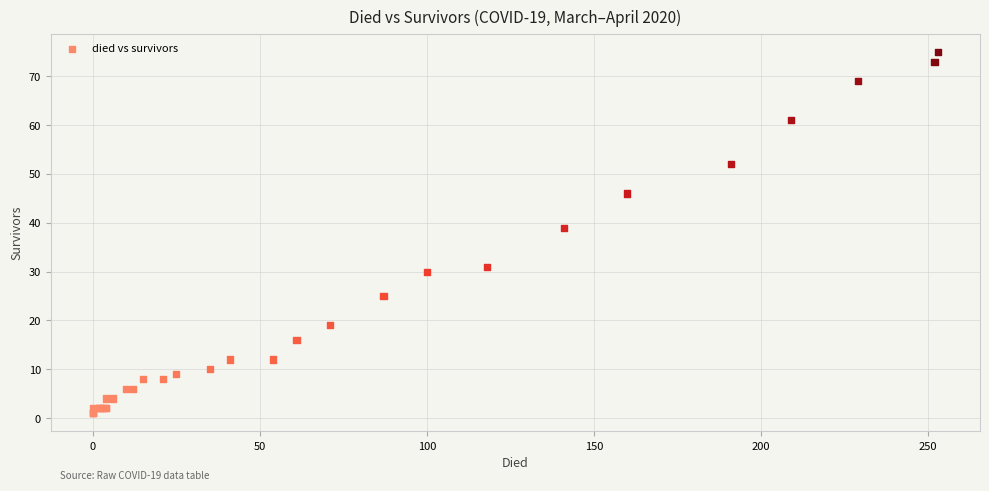

What Y value in the scatter plot is closest to 38?

39